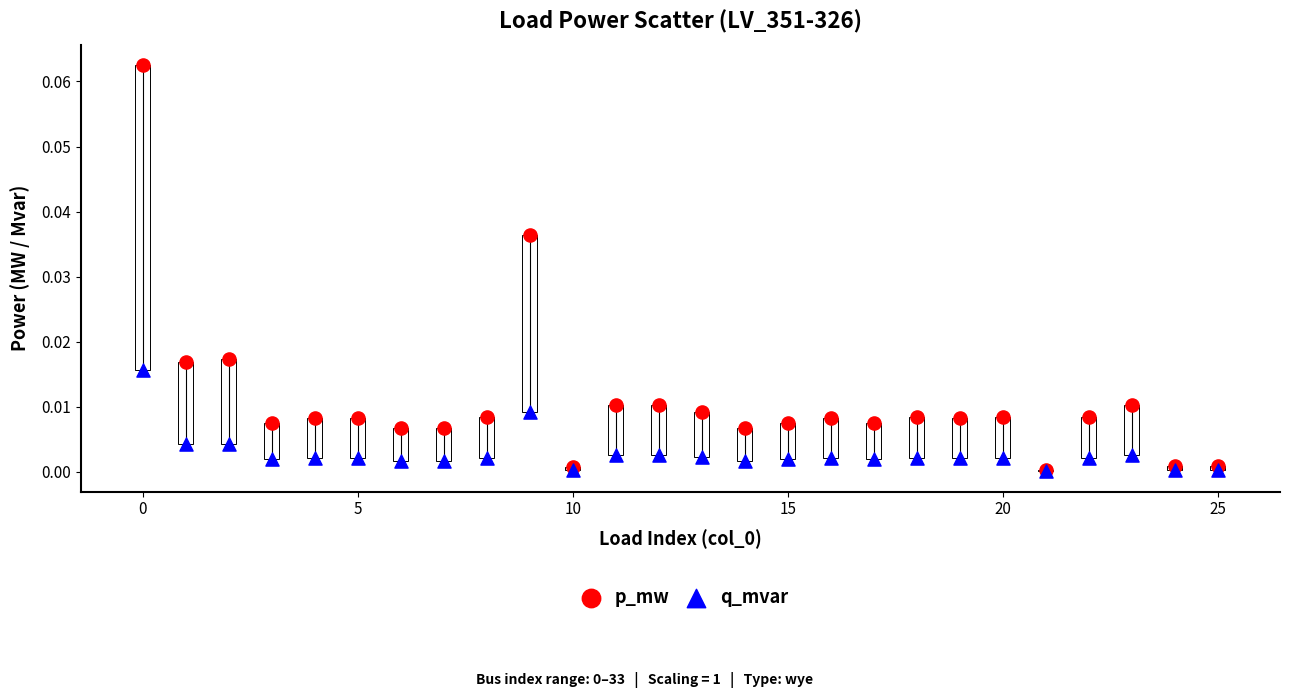

What are all the series names shown in the legend?

p_mw, q_mvar